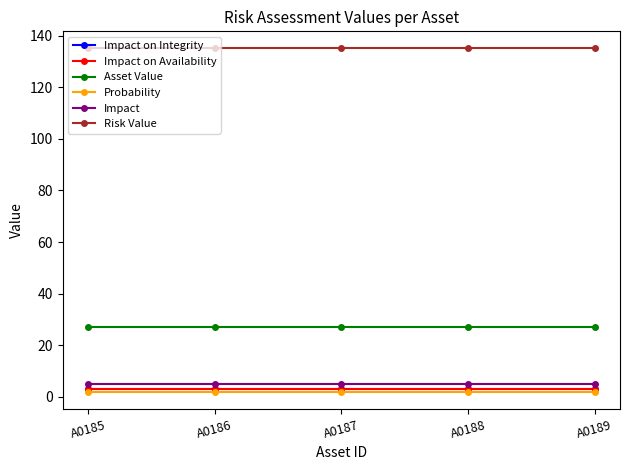

Reading right to left, list all the values displayed in this chart.

Impact on Integrity: 3	3	3	3	3
Impact on Availability: 3	3	3	3	3
Asset Value: 27	27	27	27	27
Probability: 2	2	2	2	2
Impact: 5	5	5	5	5
Risk Value: 135	135	135	135	135